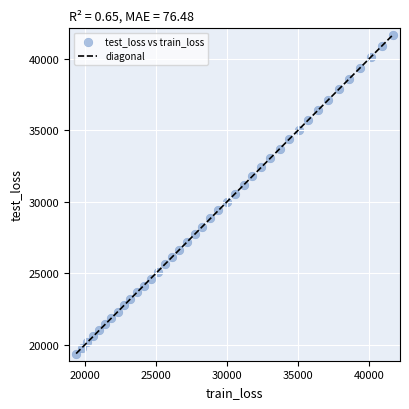

What is the range of Y values (max minus min)?

22290.3